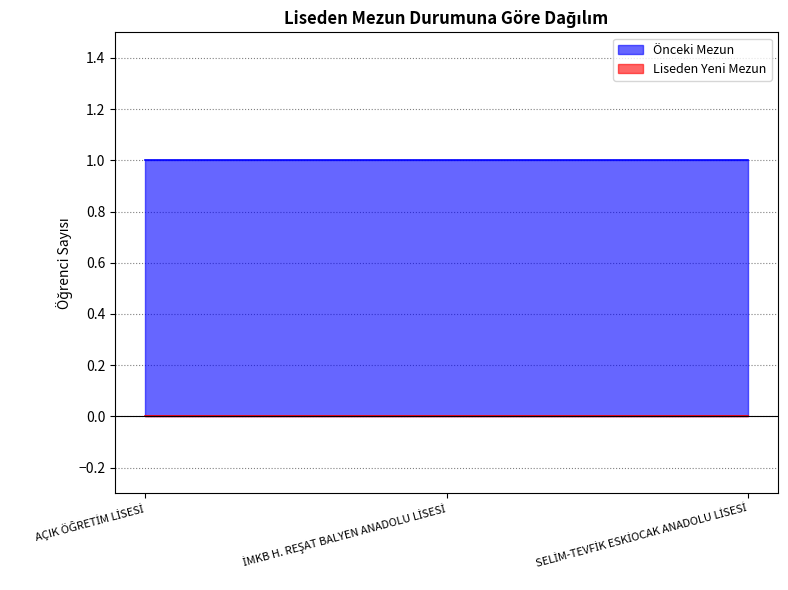

What is the sum of all Önceki Mezun values?

3